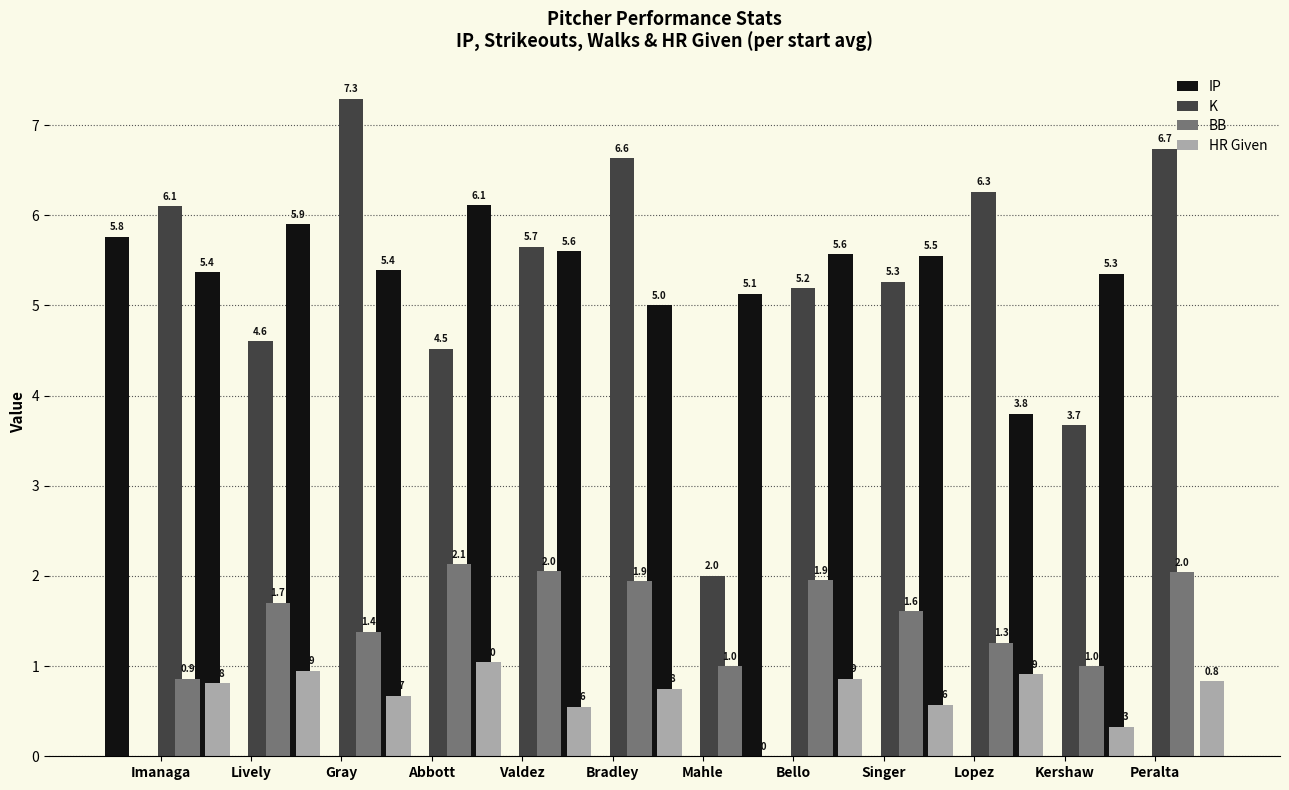

Is the value of IP at Mahle greater than the value of HR Given at Abbott?

Yes